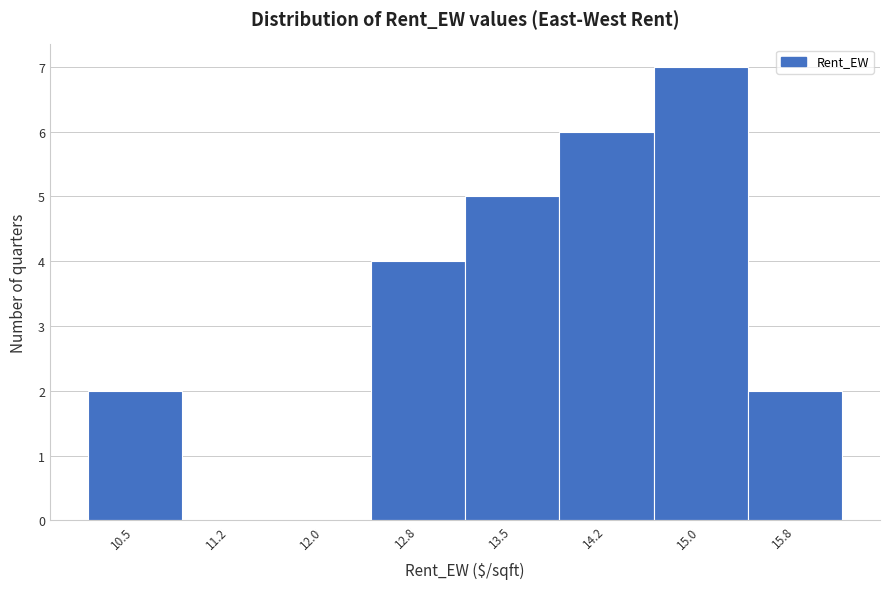

Reading right to left, transcribe all the data shown in this chart.

15.8=2	15.0=7	14.2=6	13.5=5	12.8=4	12.0=0	11.2=0	10.5=2